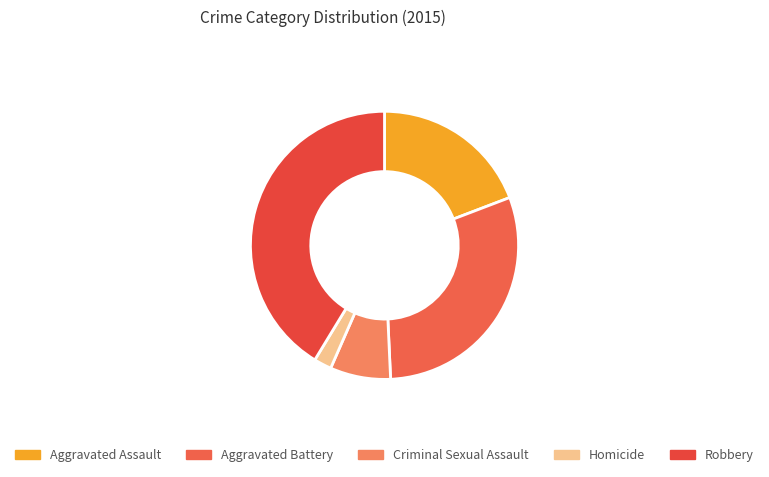

Is there a majority slice in this chart?

No